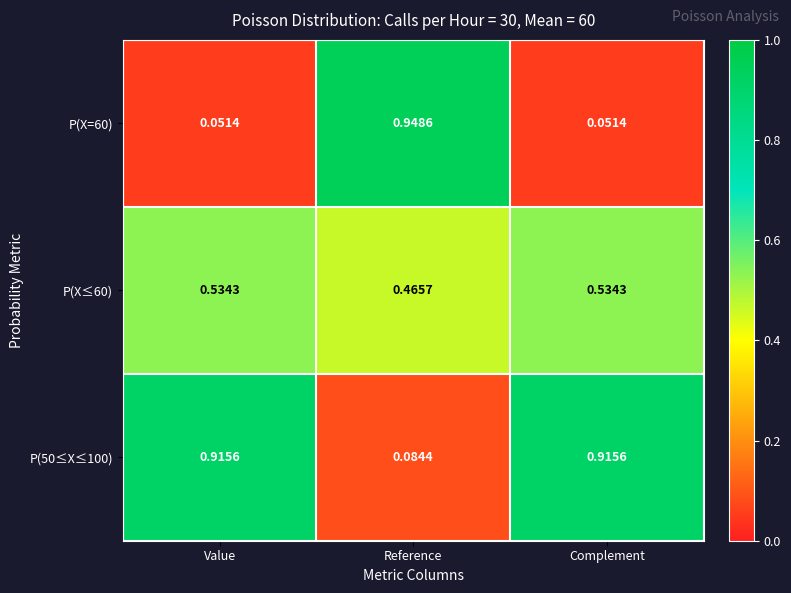

Which series has the widest spread of values?

P(X=60)